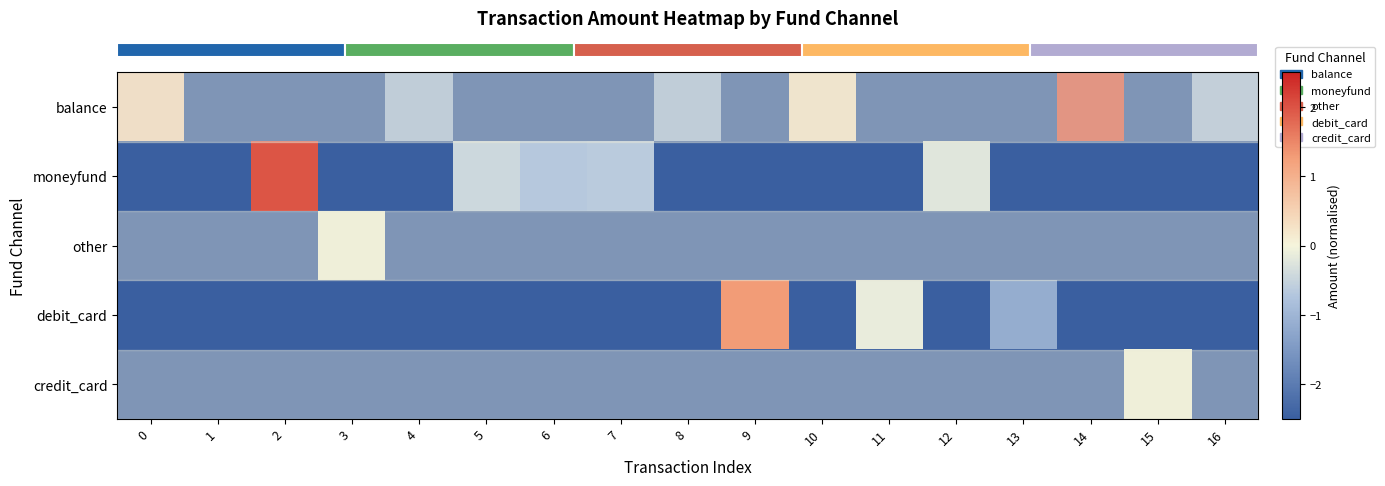

Which has a higher value, 7 or 8?

8